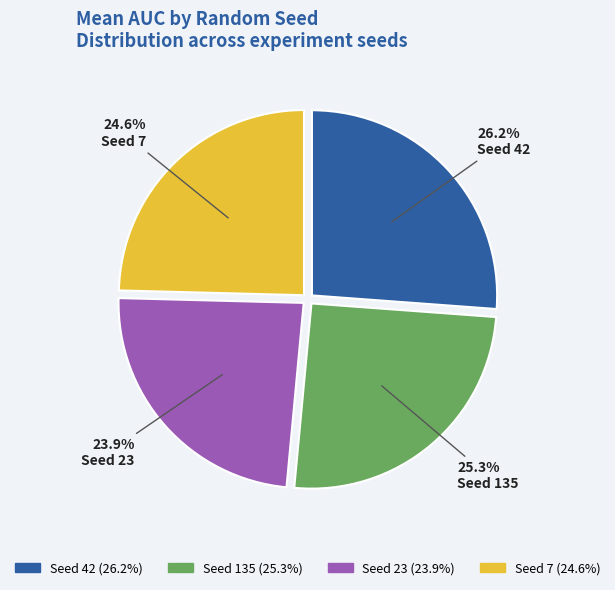

Does any single category account for the majority?

No